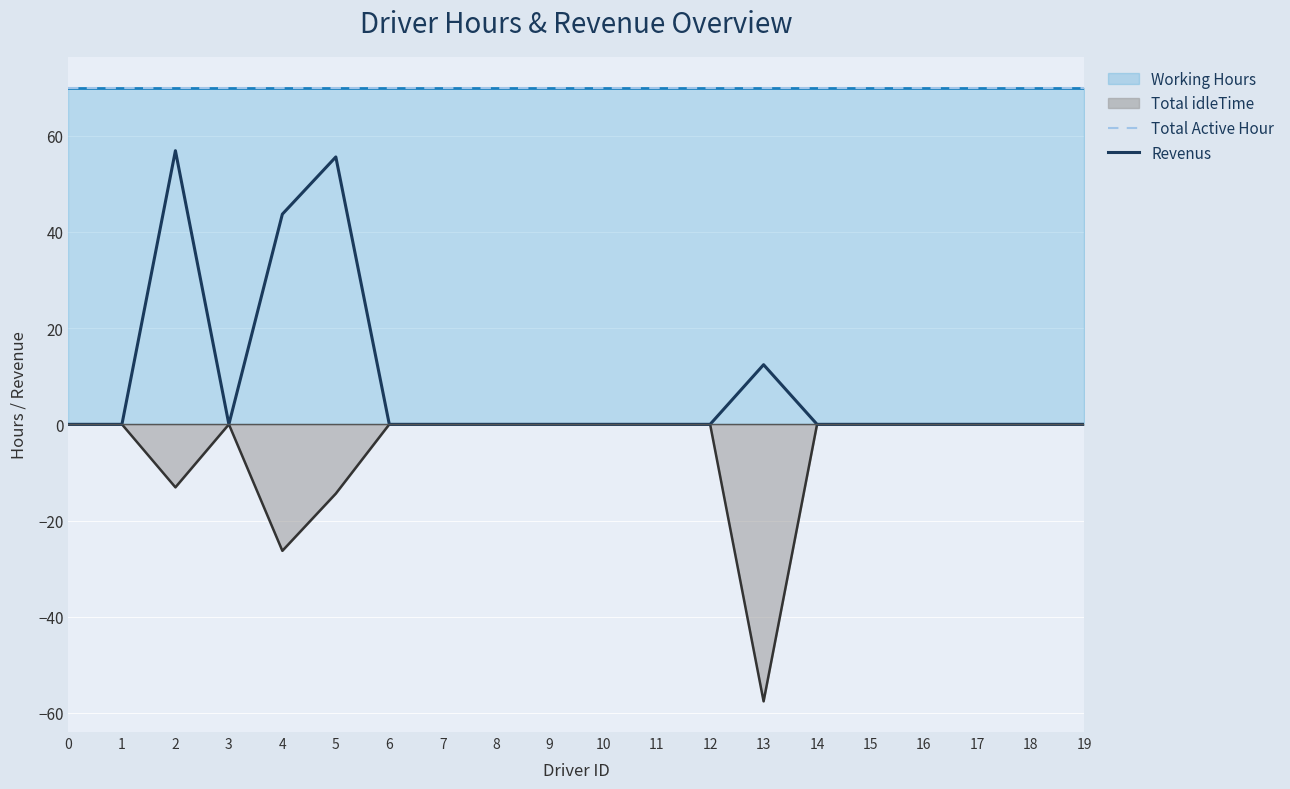

Where is Total idleTime nearest to the value -28?

4